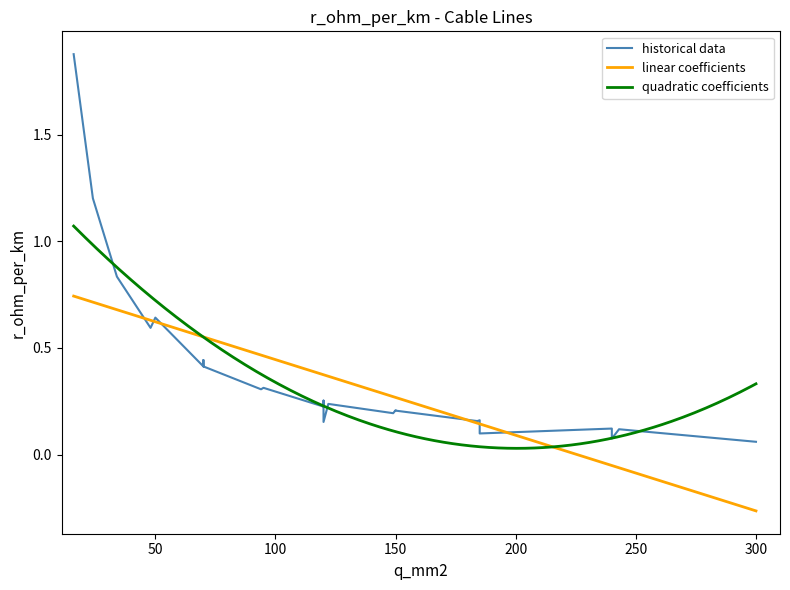

At which category is the sum across all series the highest?

19